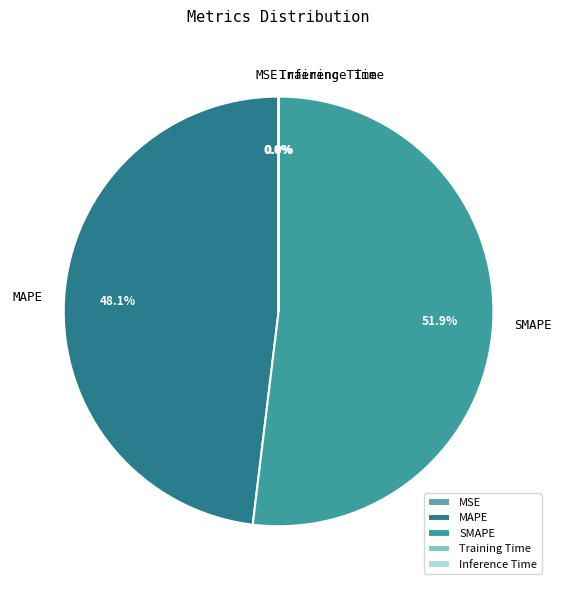

To the nearest percent, what is the average slice percentage?

20%